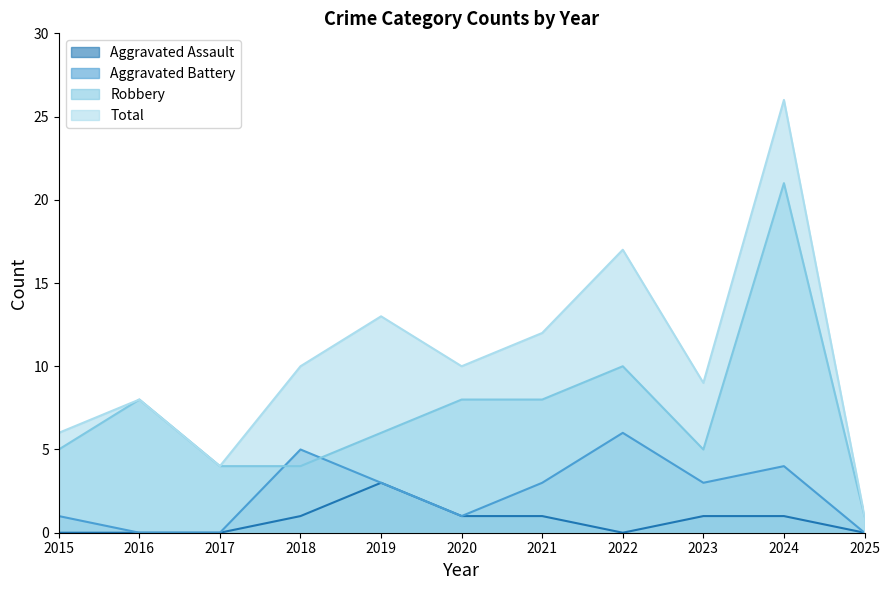

Where is the first local maximum for Robbery?

2016